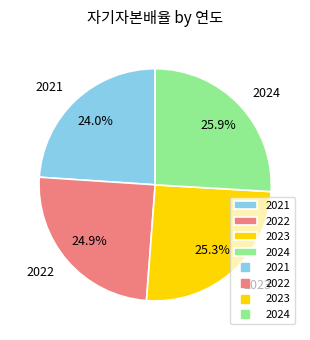

What percentage do 2023 and 2022 together represent?

50.1%